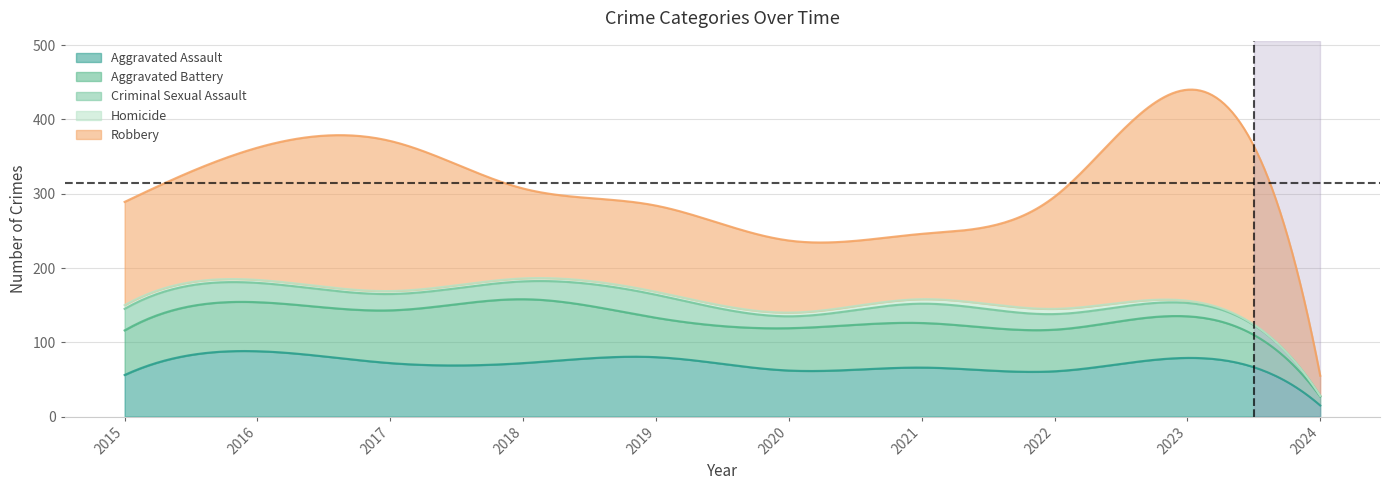

How many lines are shown in the chart?

5